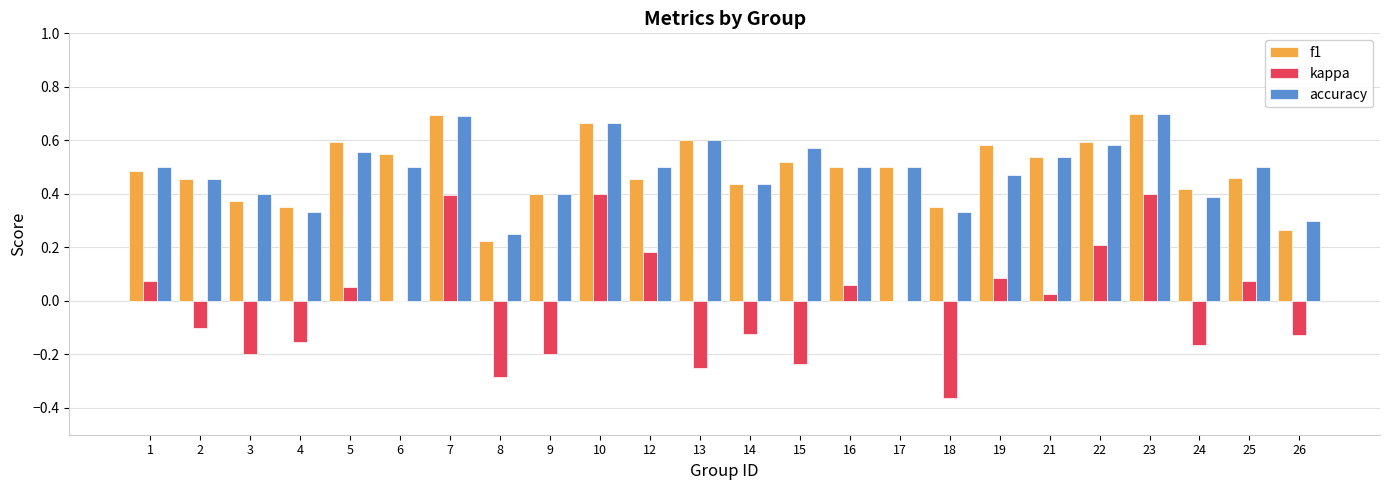

What are all the series names shown in the legend?

f1, kappa, accuracy